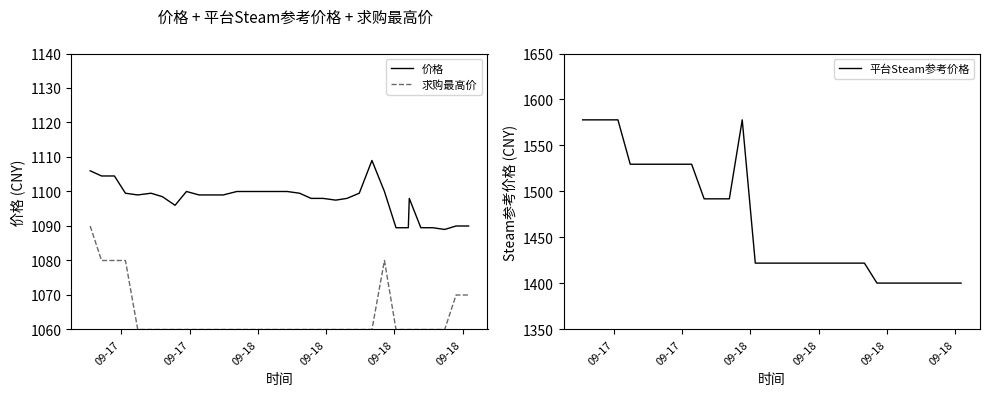

Does the chart have visible grid lines?

No